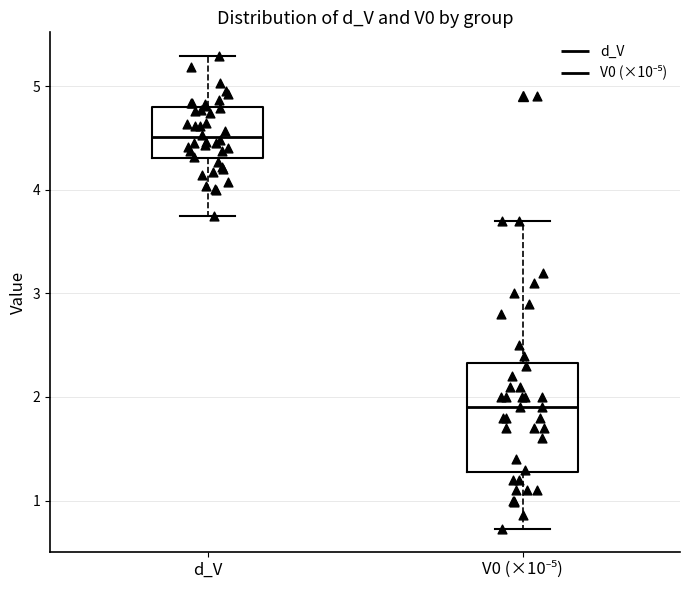

Reading left to right, read every box against the y-axis: the position of its median line, the range the box covers, and the ends of its whiskers. The values are not printed on the chart, so give them approximately, as read against the axis.

d_V: median 4.5, box 4.3 to 4.8, whiskers 3.8 to 5.3
V0 (×10⁻⁵): median 1.9, box 1.3 to 2.3, whiskers 0.7 to 3.7